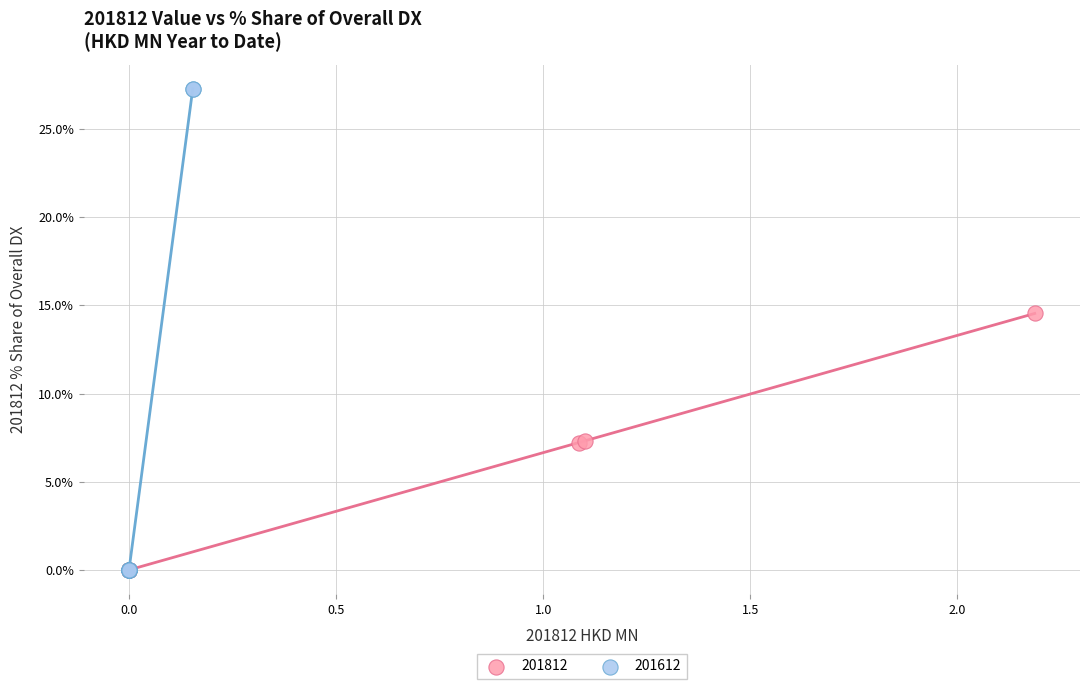

Which series has the largest Y range (max minus min)?

201612